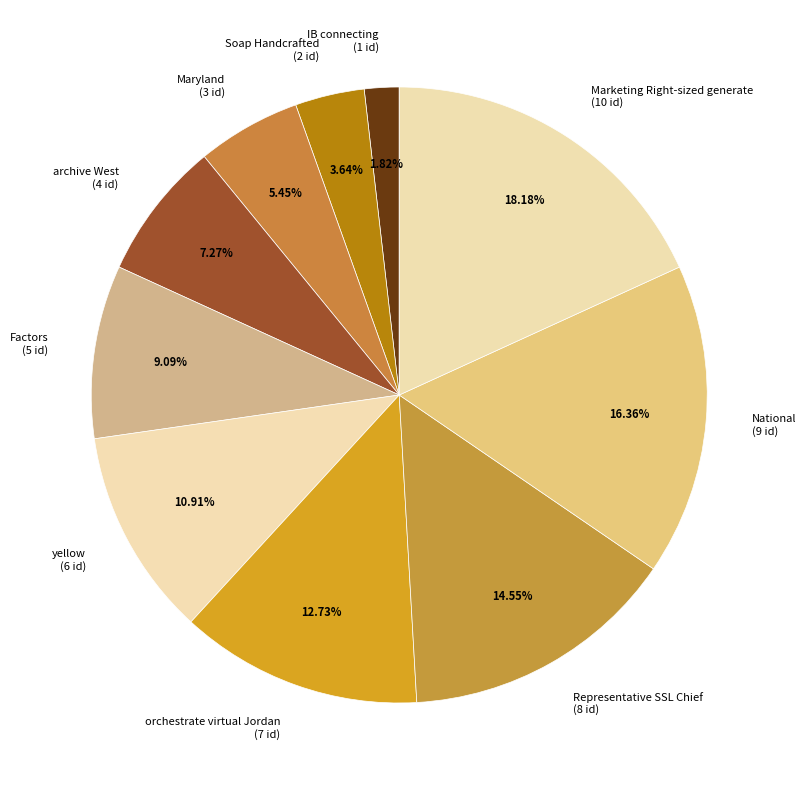

To the nearest percent, what percentage of the pie is Maryland?

5%